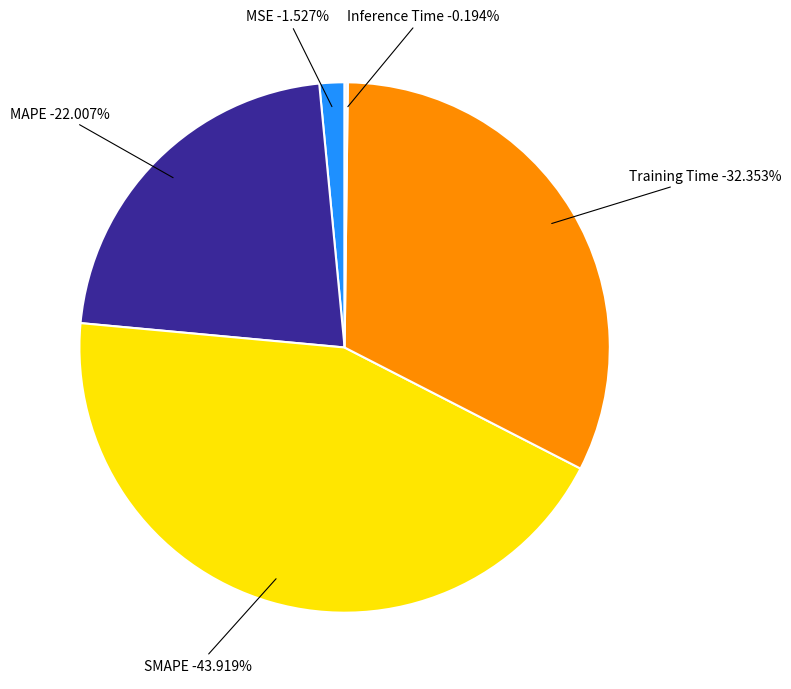

Which category has the biggest portion of the pie?

SMAPE